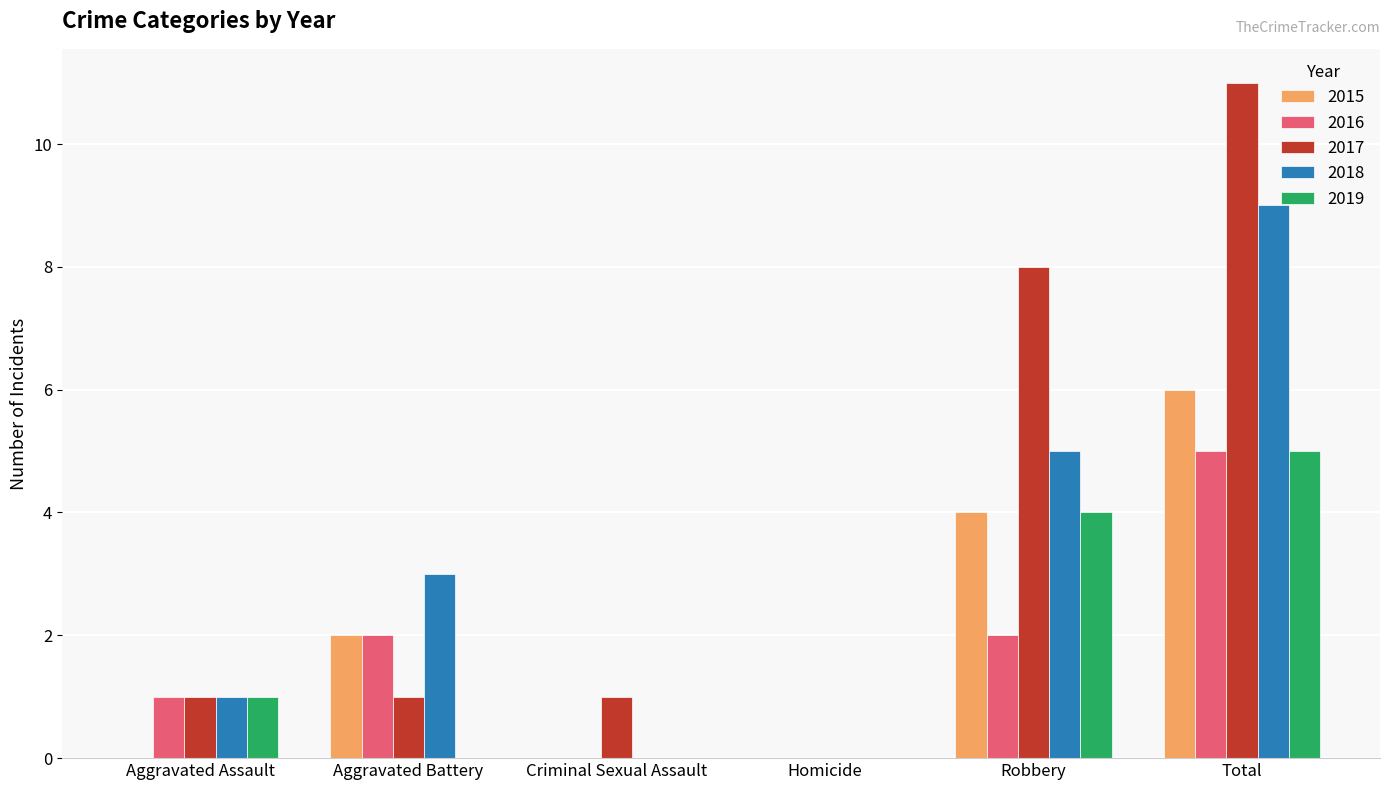

At which category does the chart reach its peak across all series?

Total